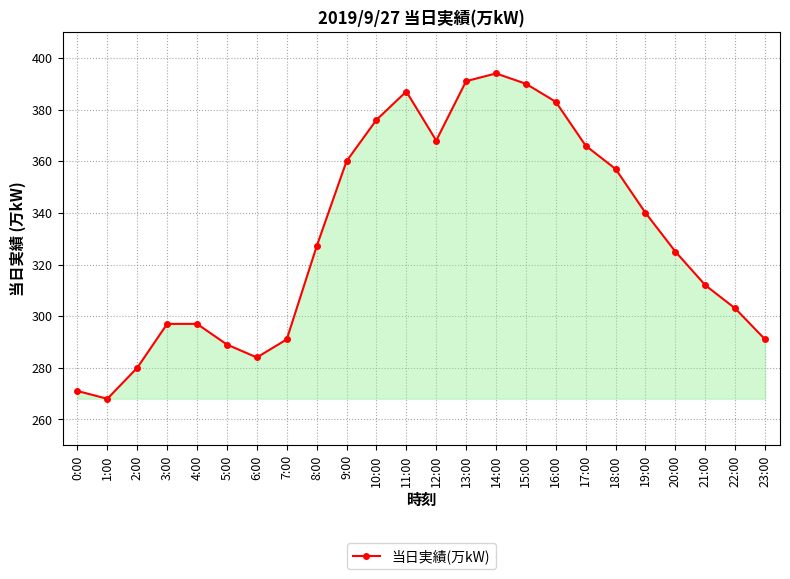

What is the label of the 23rd point from the left?

22:00